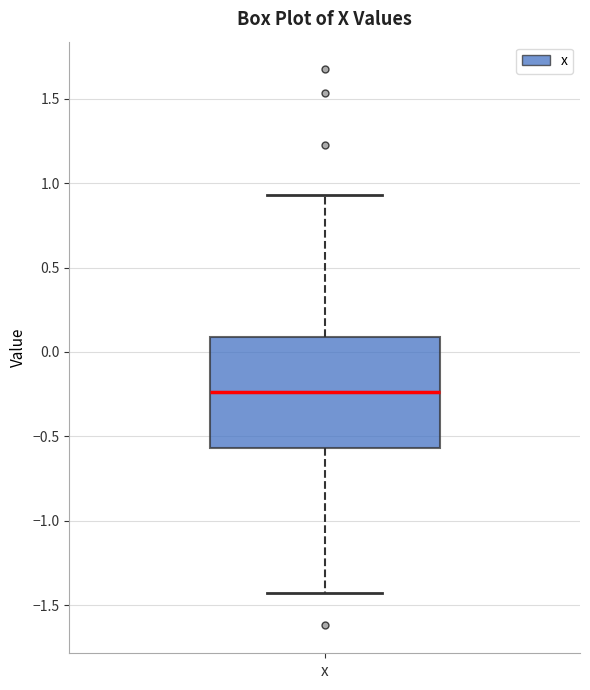

Transcribe this box plot: give where the median line is, the range the box spans, and where the two whiskers end, as read against the y-axis. The values are not printed on the chart, so give them approximately, as read against the axis.

median -0.25, box -0.55 to 0.10, whiskers -1.45 to 0.95